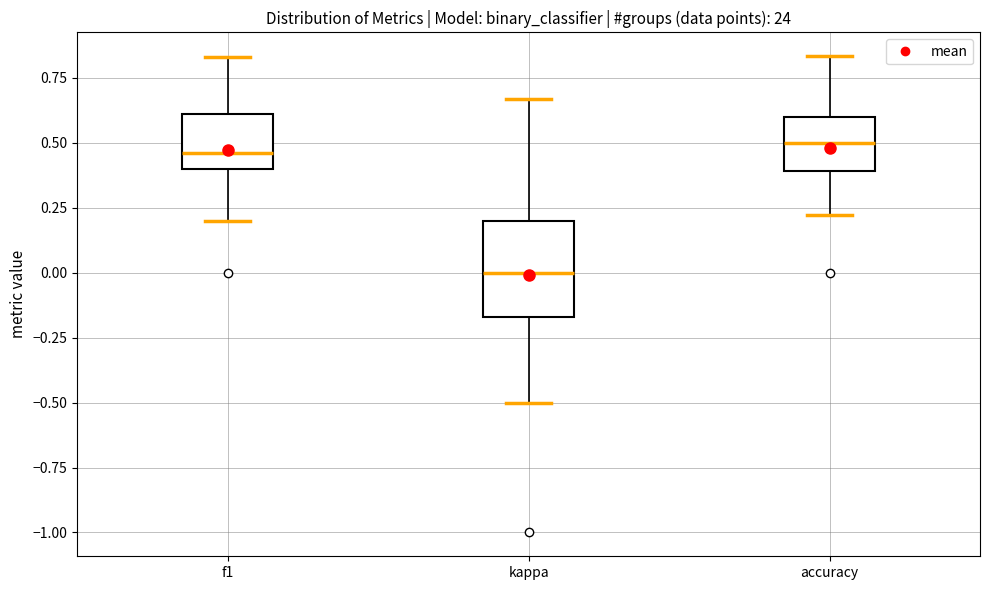

Which box's median line is the lowest?

kappa